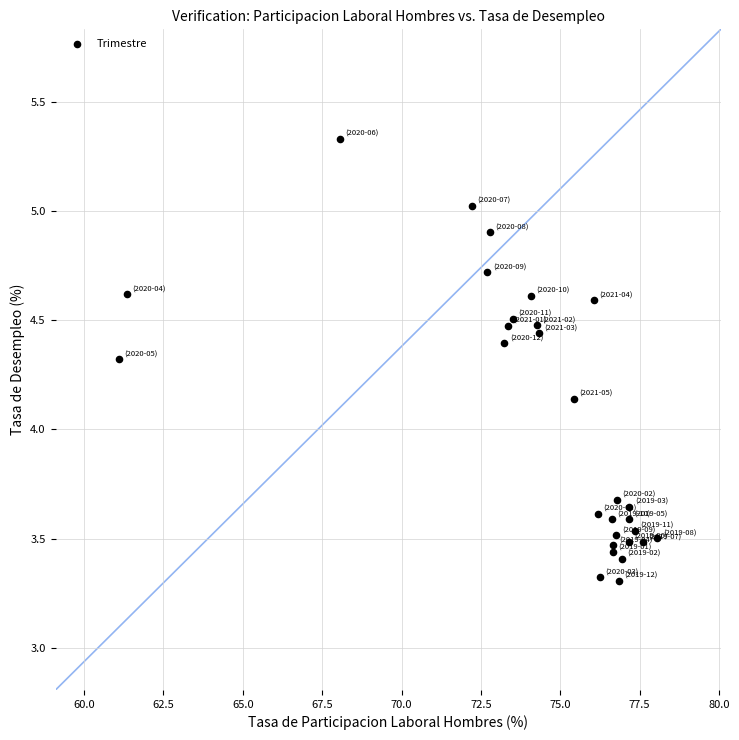

What is the range of Y values (max minus min)?

2.0